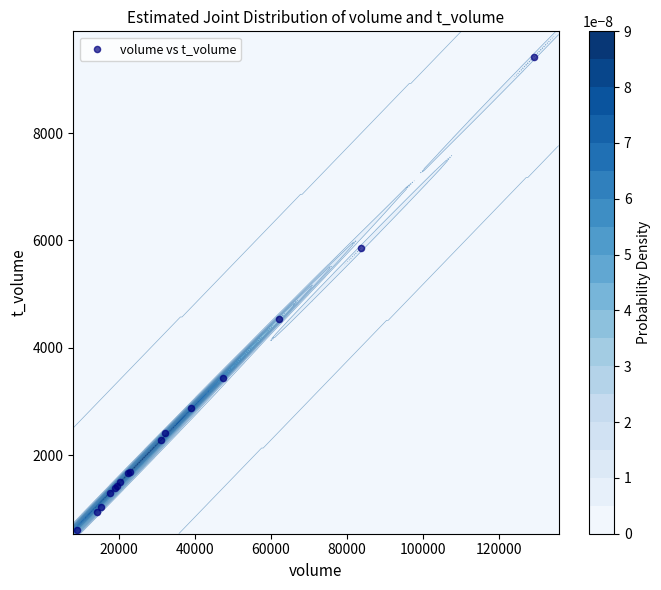

How many distinct data groups are displayed?

1